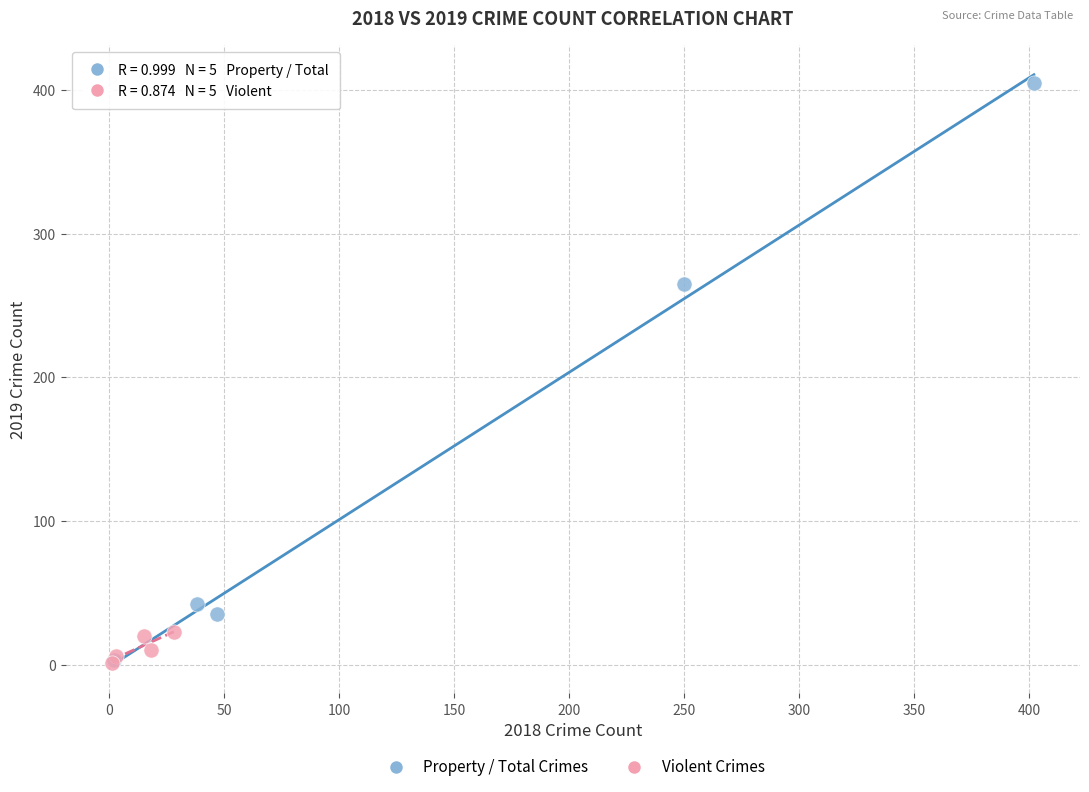

What are all the series names shown in the legend?

Property / Total Crimes, Violent Crimes